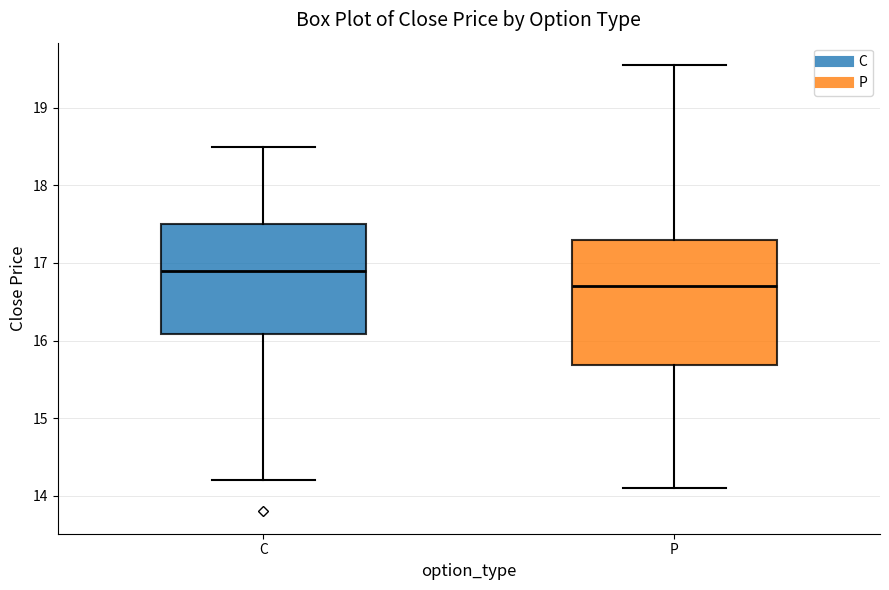

Reading left to right, transcribe this box plot: for each box, give where its median line is, the range the box spans, and where its two whiskers end, as read against the y-axis. The values are not printed on the chart, so give them approximately, as read against the axis.

C: median 16.9, box 16.1 to 17.5, whiskers 14.2 to 18.5
P: median 16.7, box 15.7 to 17.3, whiskers 14.1 to 19.6